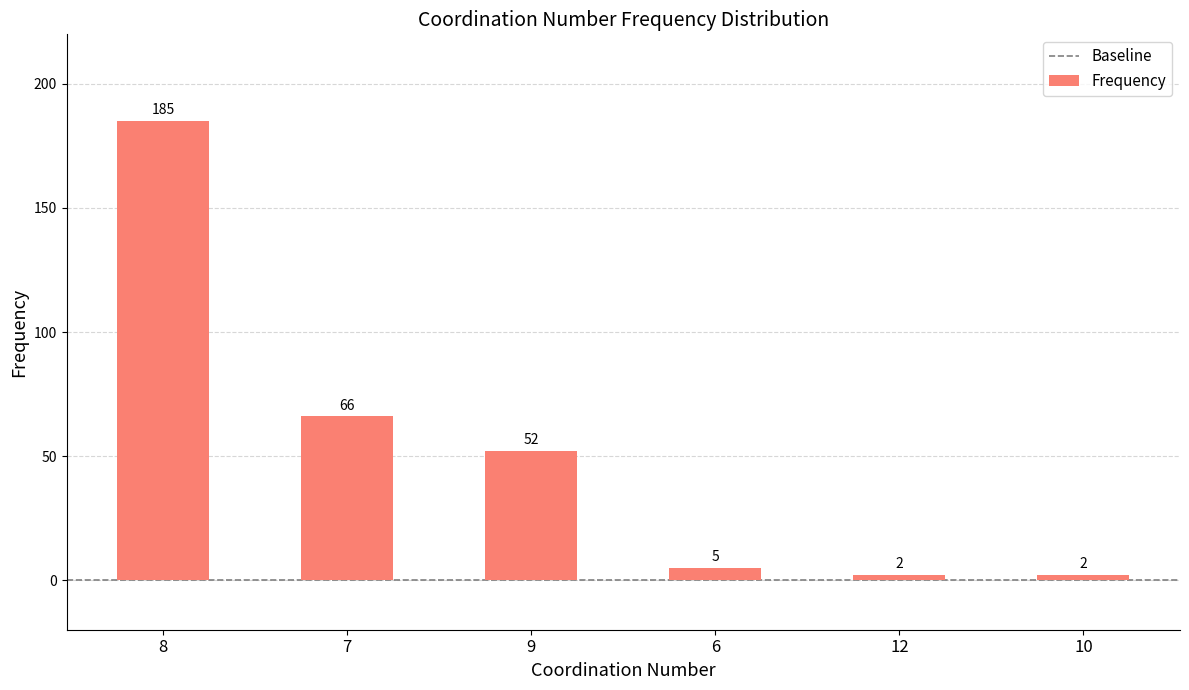

Where does the data first go above 52?

8